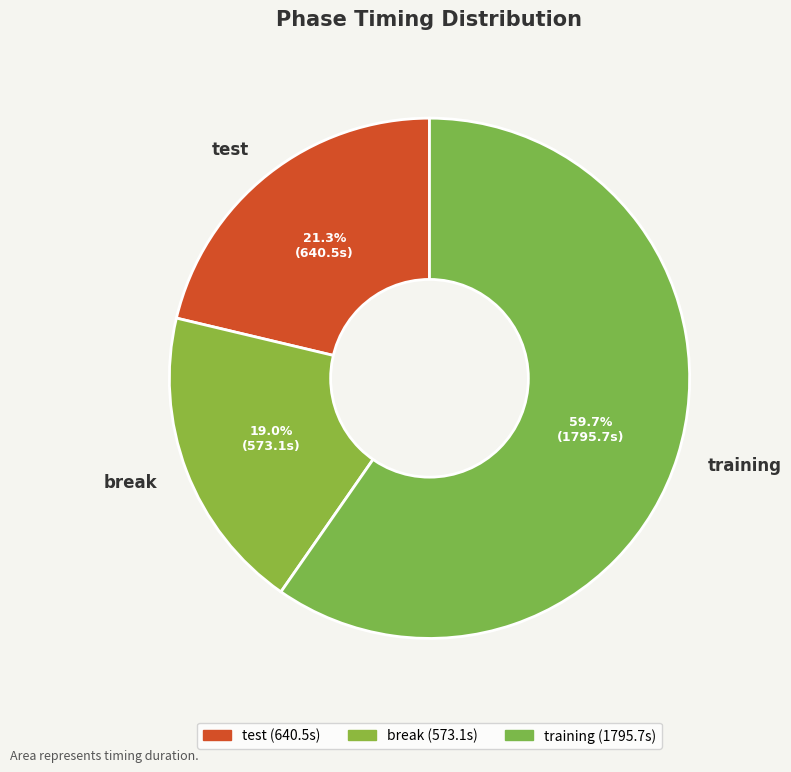

What is the largest slice in the pie chart?

training